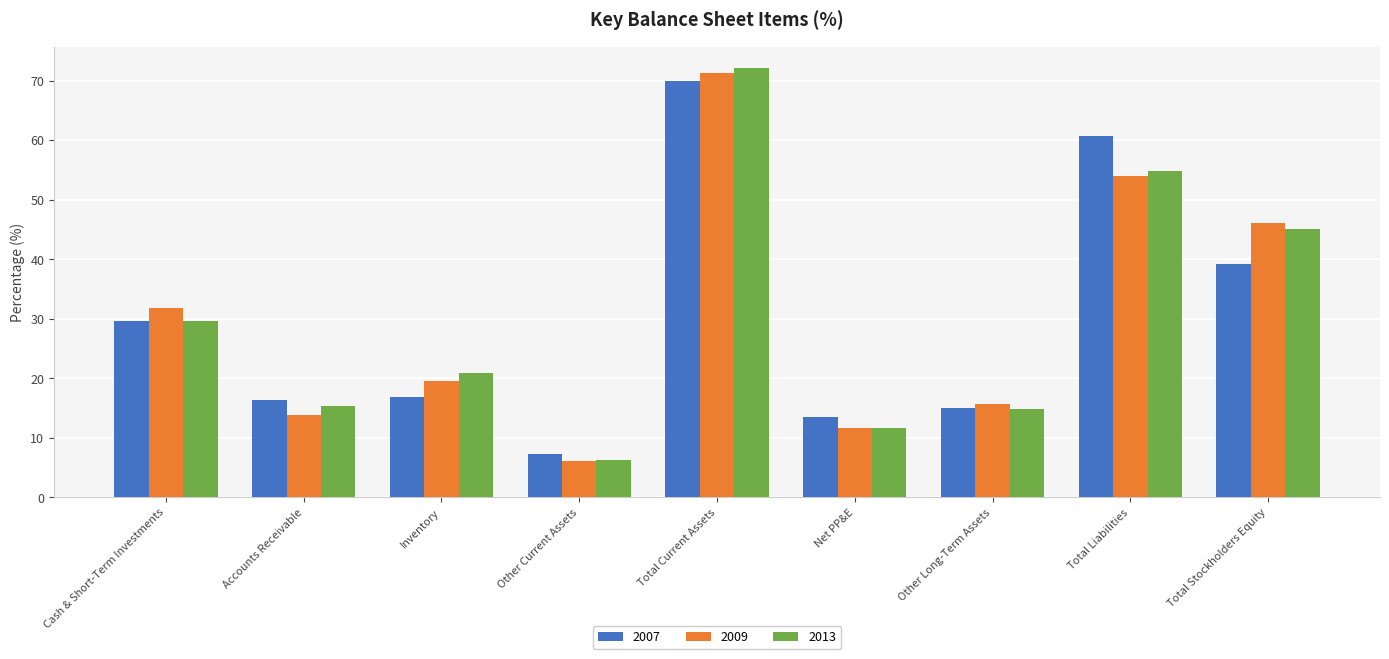

Between Total Liabilities and Total Stockholders Equity, which series saw the biggest shift?

2007